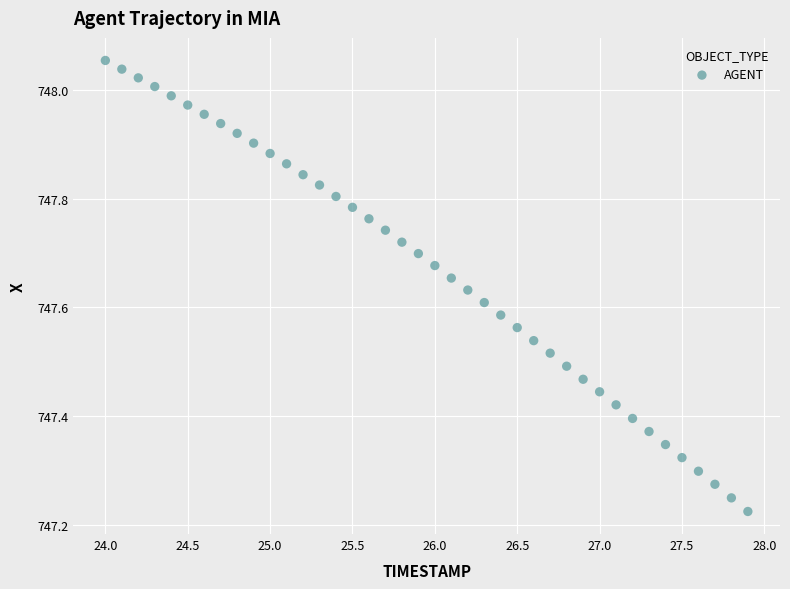

What is the range of X values (max minus min)?

3.9